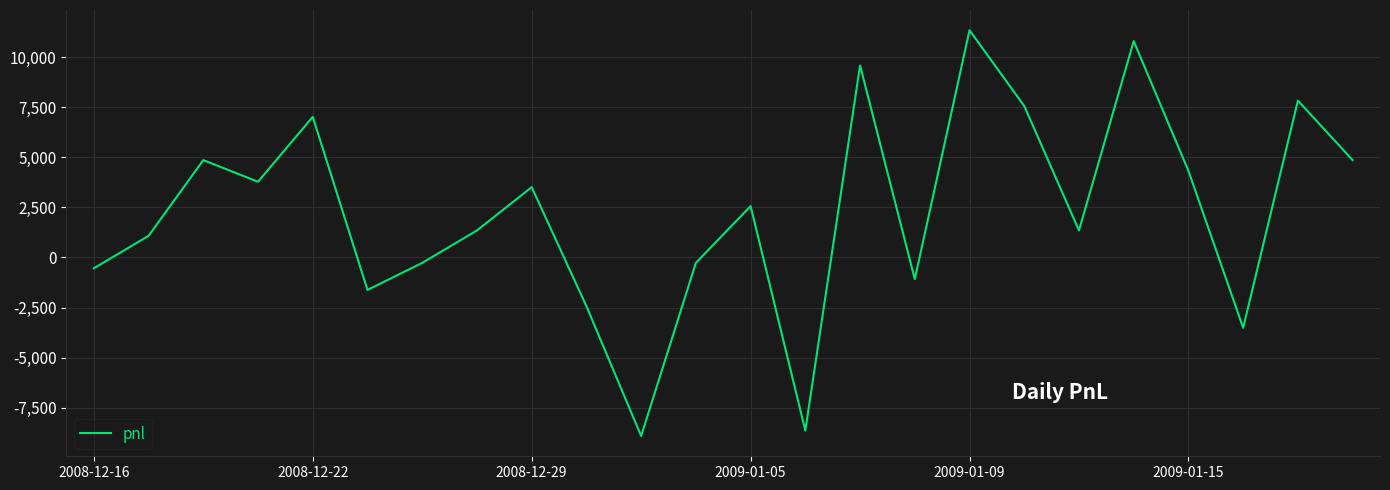

What is the maximum value shown in the chart?

11340